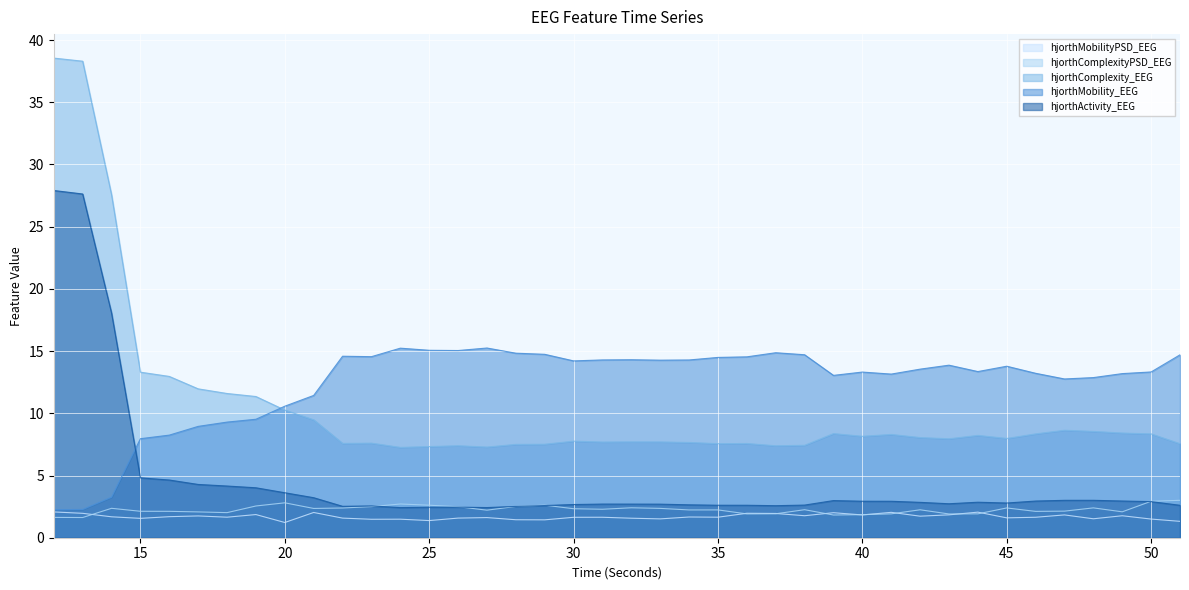

At 29, list the series in order from smallest to largest.

hjorthMobilityPSD_EEG, hjorthActivity_EEG, hjorthComplexityPSD_EEG, hjorthComplexity_EEG, hjorthMobility_EEG